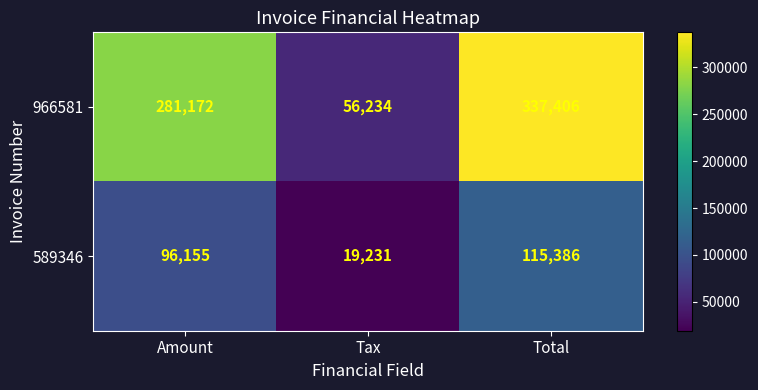

What is the sum of the 589346 values at Total and Tax?

134617